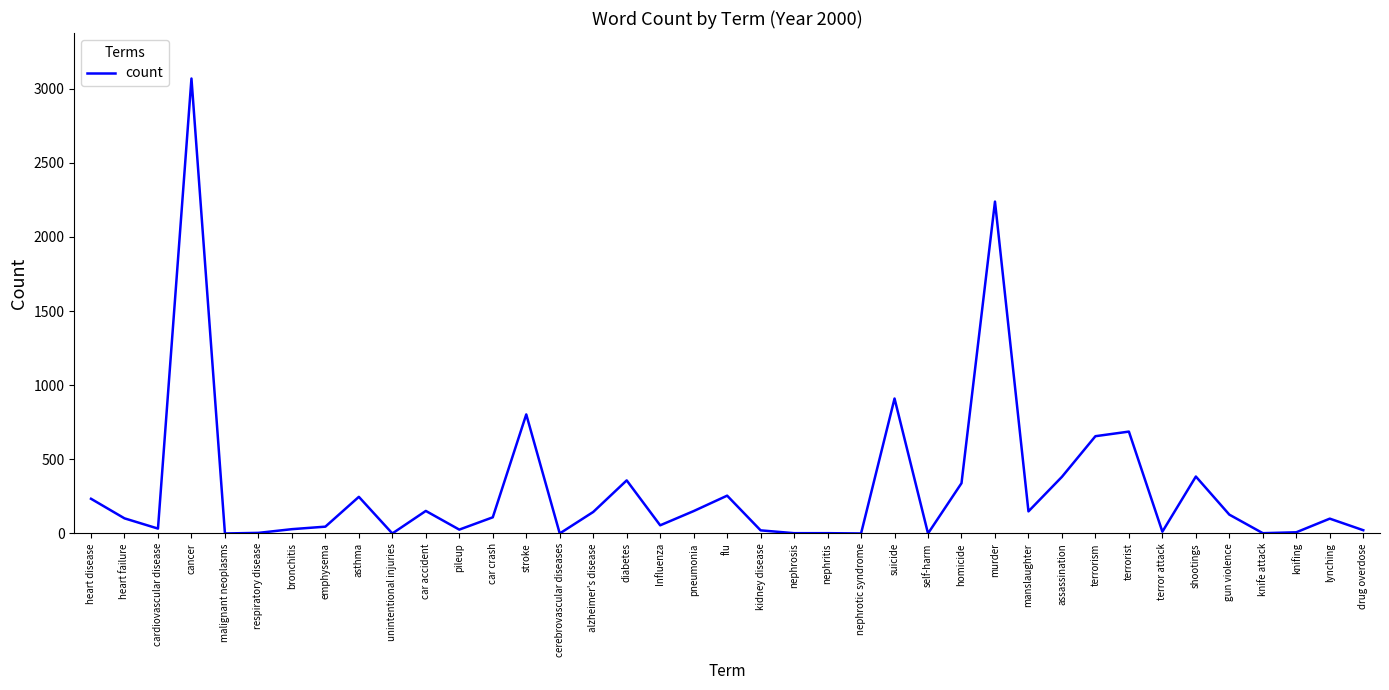

Where is the first local minimum?

cardiovascular disease